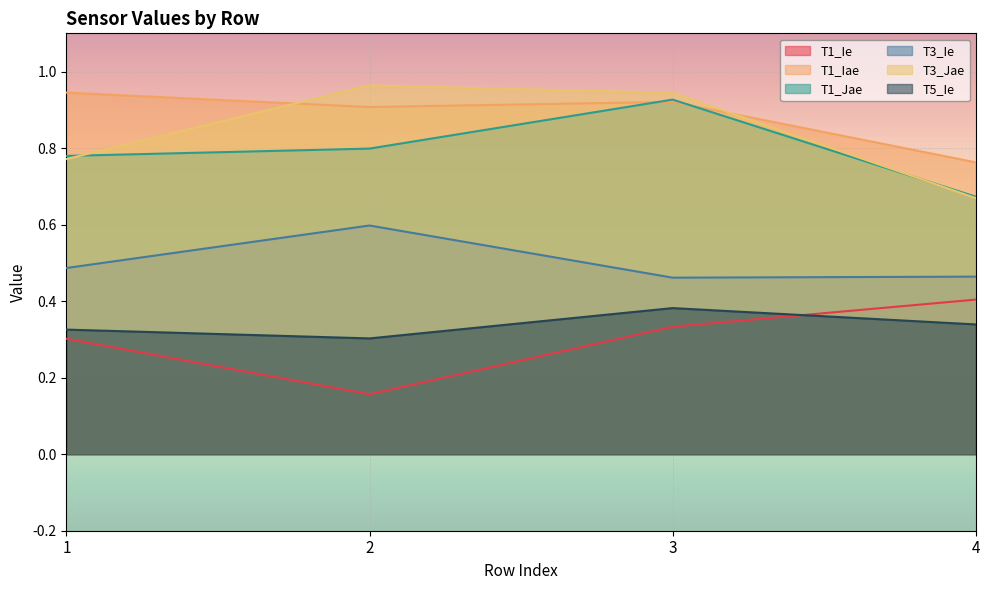

Where is T1_Ie nearest to the value 0?

2